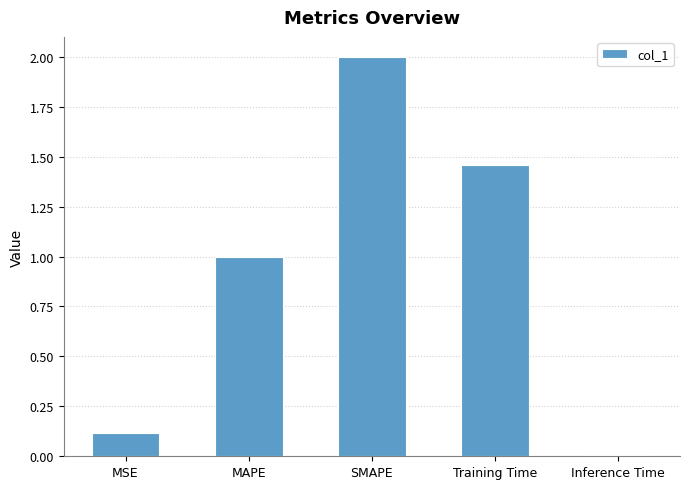

What is the difference between the maximum and minimum values?

2.0